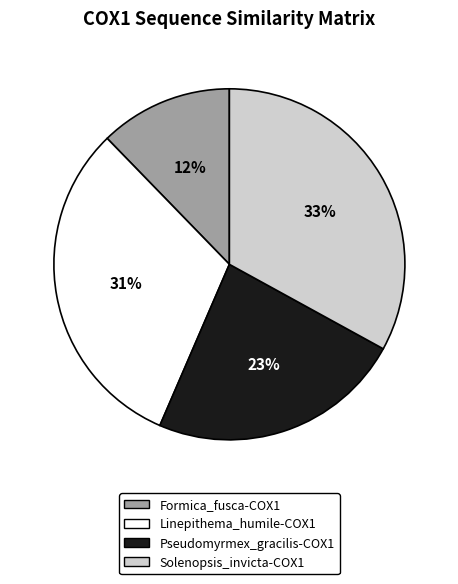

Between Solenopsis_invicta-COX1 and Formica_fusca-COX1, which is larger?

Solenopsis_invicta-COX1